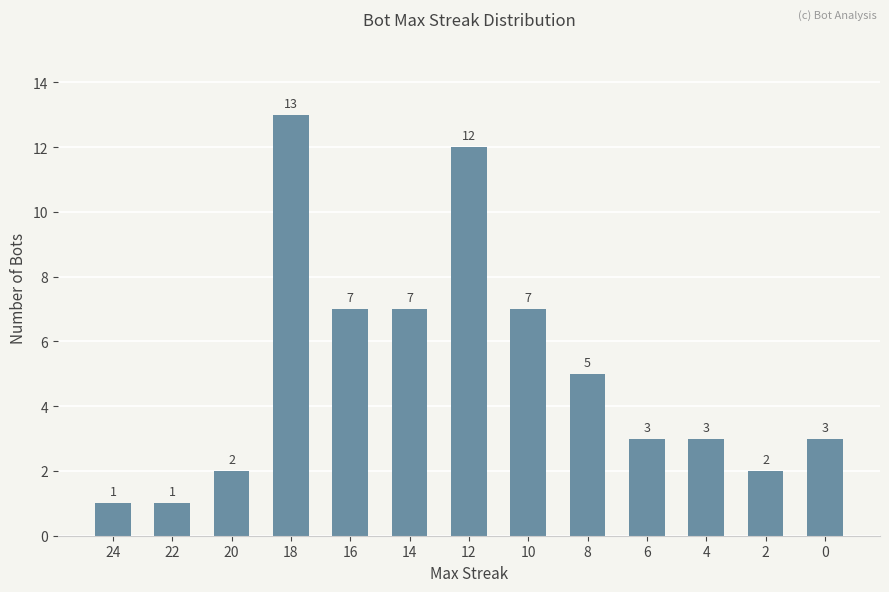

What is the greatest value displayed?

13